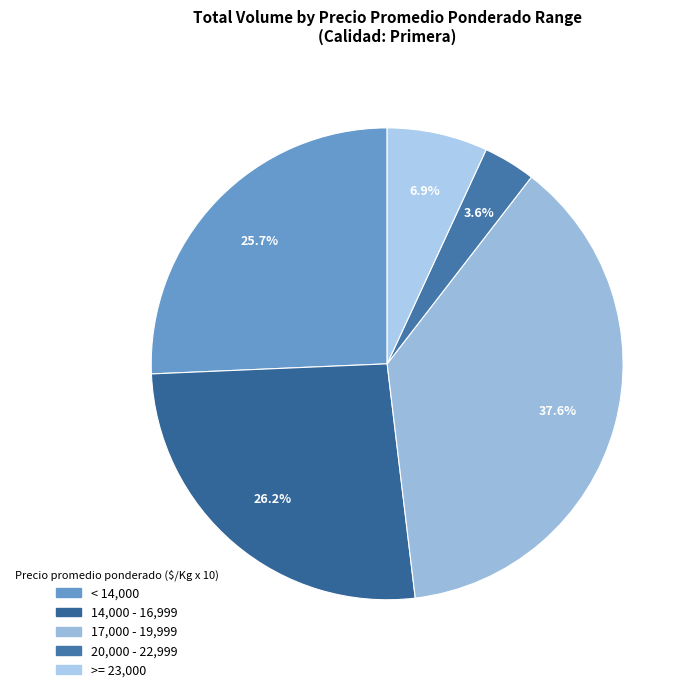

What is the largest slice in the pie chart?

17,000 - 19,999